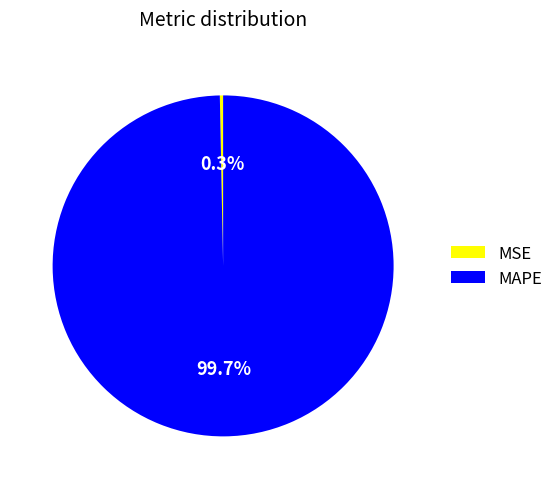

How much of the chart is everything except MAPE?

0.3%